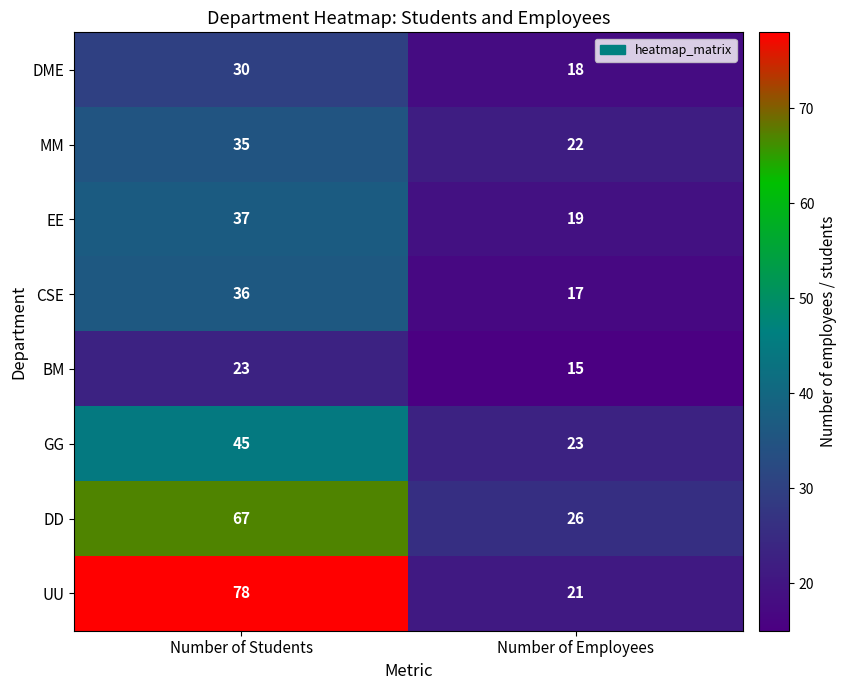

What is the difference between the maximum and minimum values in the EE series?

18